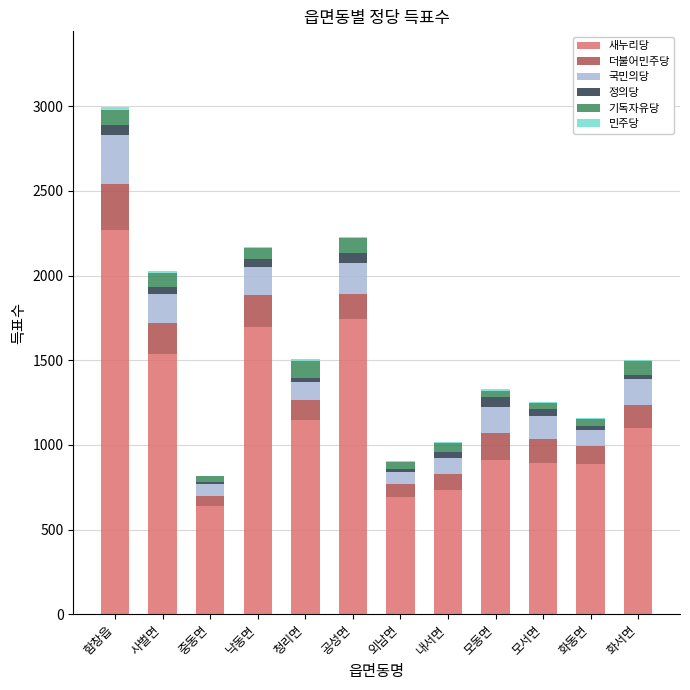

What is the total value across all series at 내서면?

1014